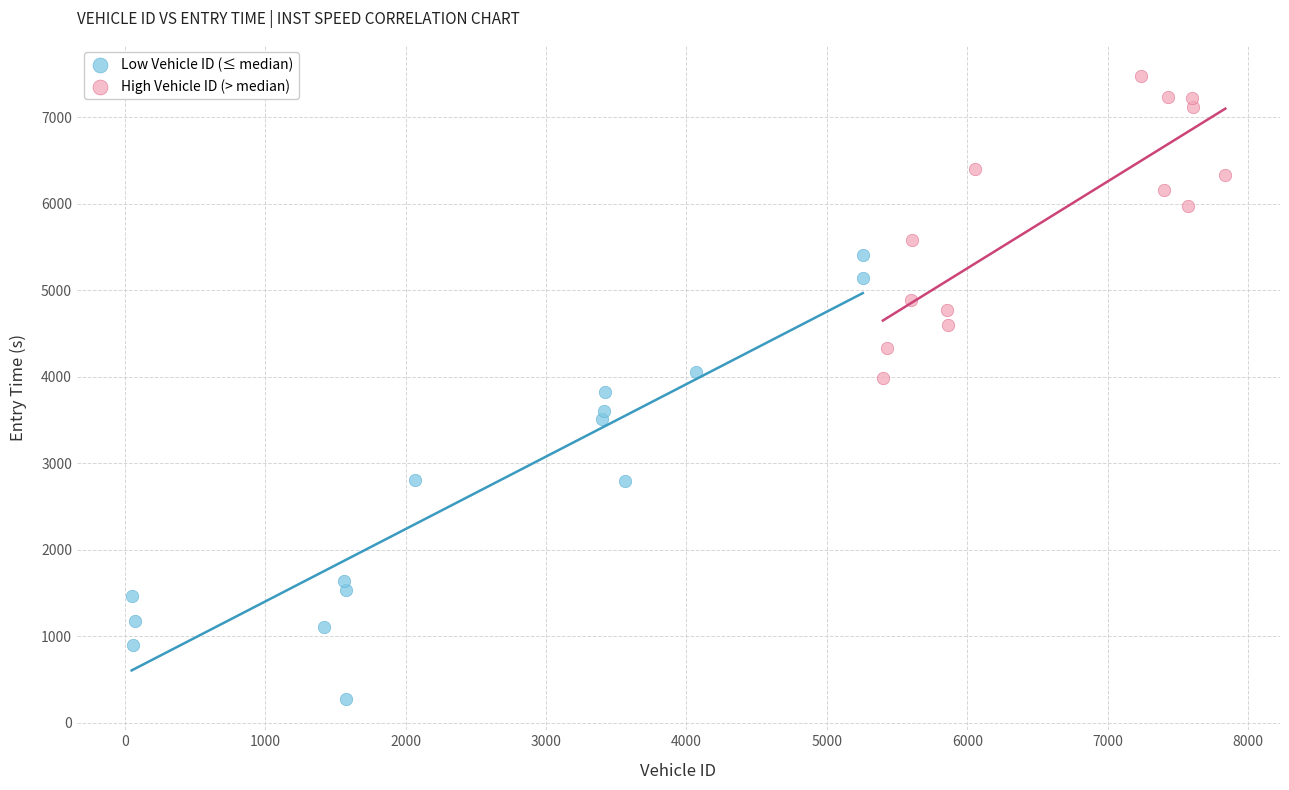

Which series contains the lowest Y value?

Low Vehicle ID (≤ median)